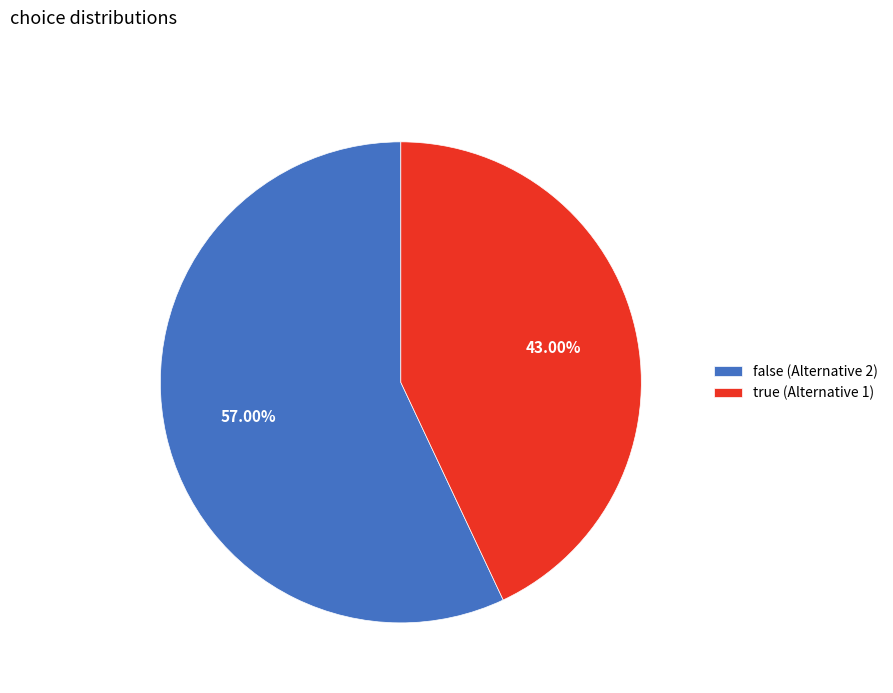

To the nearest percent, what is the difference between the largest and smallest slice percentages?

14%